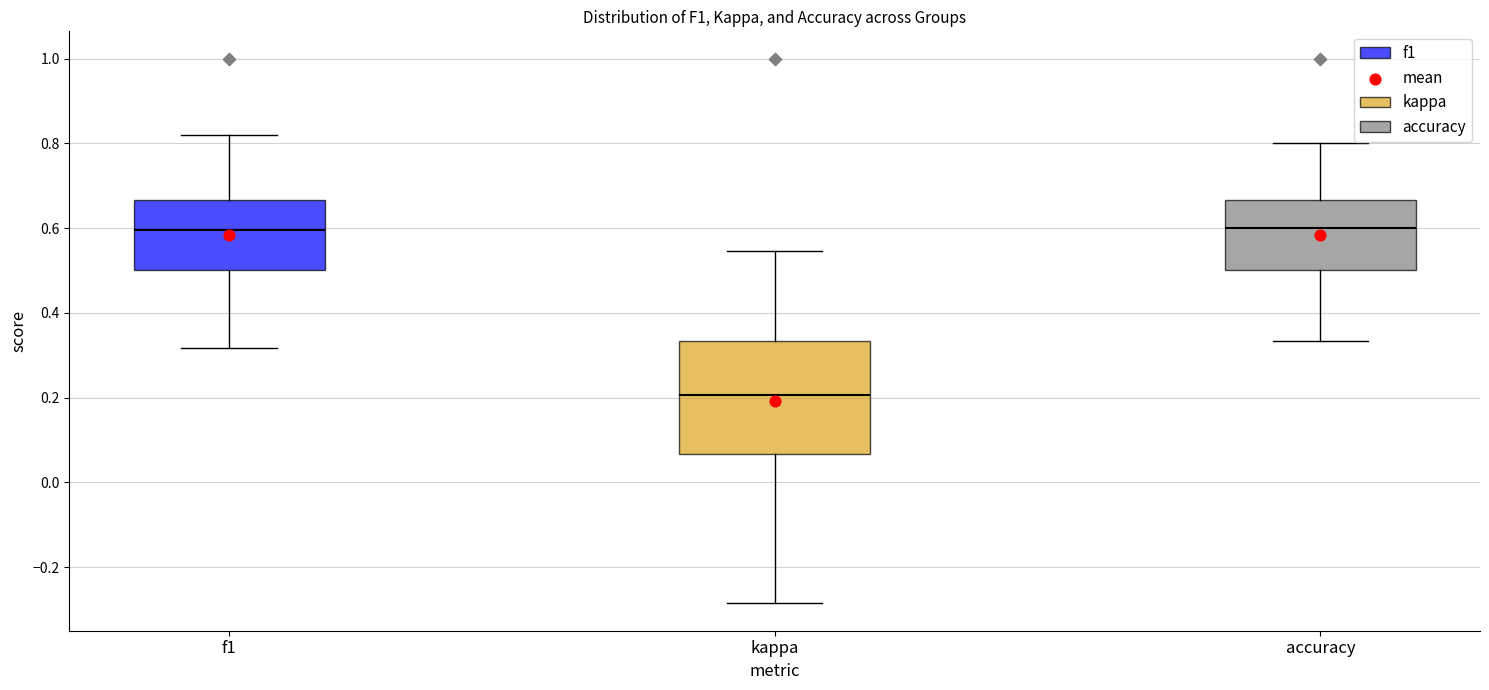

Reading left to right, transcribe this box plot: for each box, give where its median line is, the range the box spans, and where its two whiskers end, as read against the y-axis. The values are not printed on the chart, so give them approximately, as read against the axis.

f1: median 0.60, box 0.50 to 0.66, whiskers 0.32 to 0.82
kappa: median 0.20, box 0.06 to 0.34, whiskers -0.28 to 0.54
accuracy: median 0.60, box 0.50 to 0.66, whiskers 0.34 to 0.80